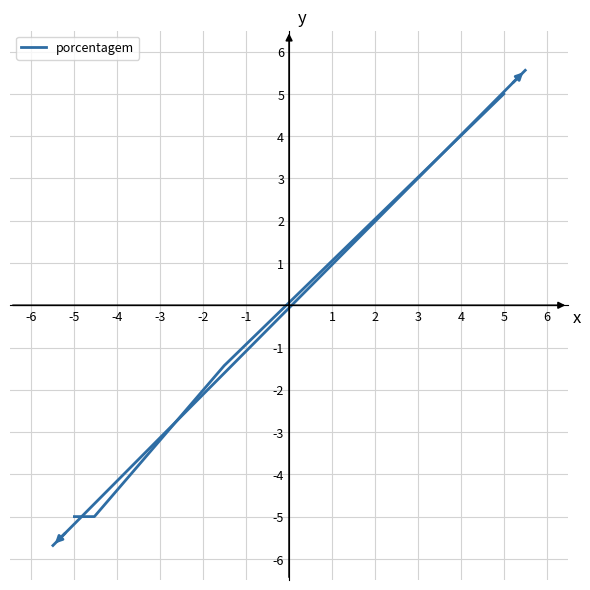

How many categories are shown in the chart?

4